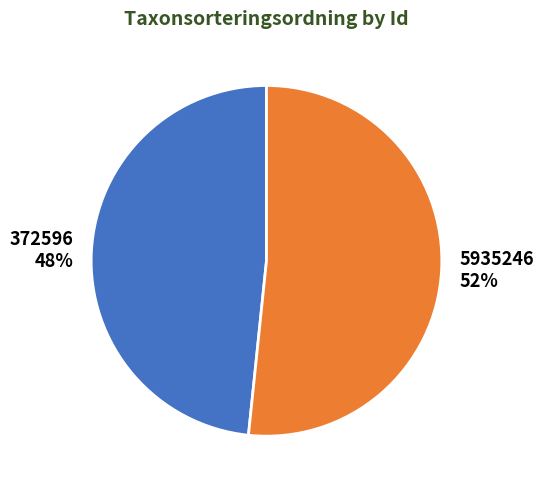

Count the number of slices in the pie.

2